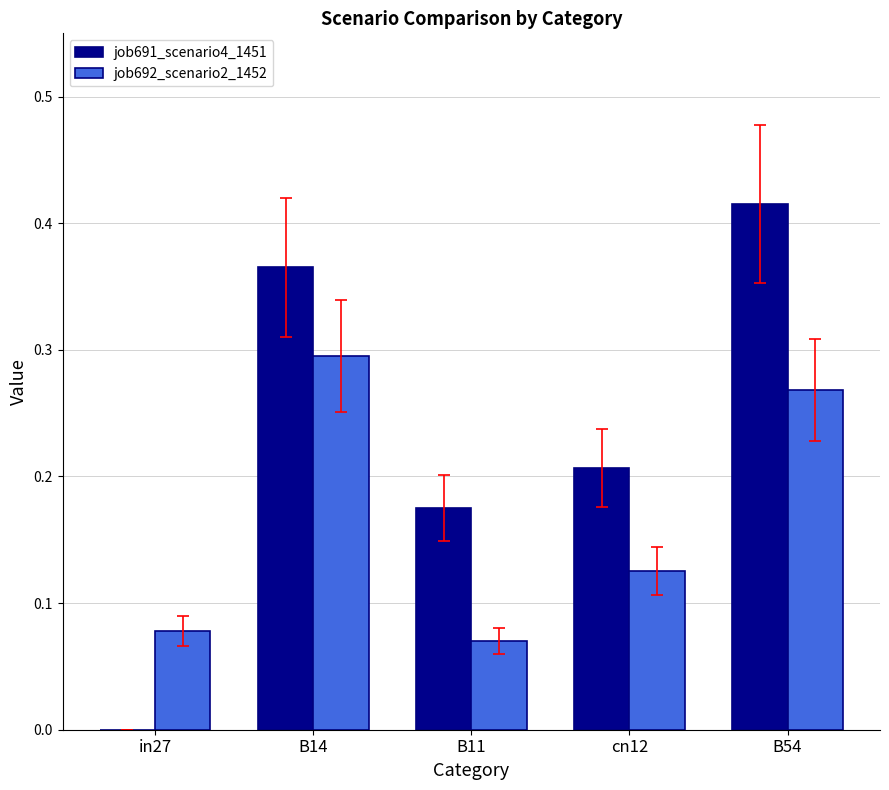

The value of job692_scenario2_1452 at B14 is 0.1. True or false?

False